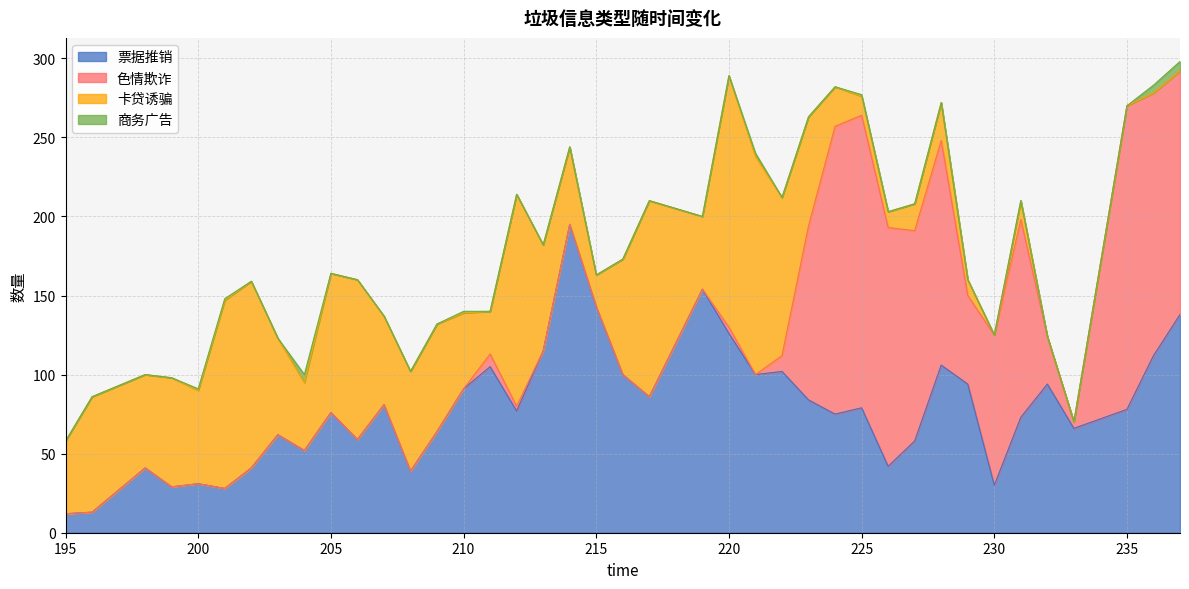

What is the spread (max minus min) of values at 205?

88